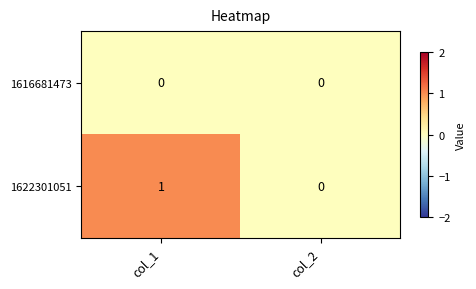

Rank the categories by 1622301051 value from lowest to highest.

col_2, col_1